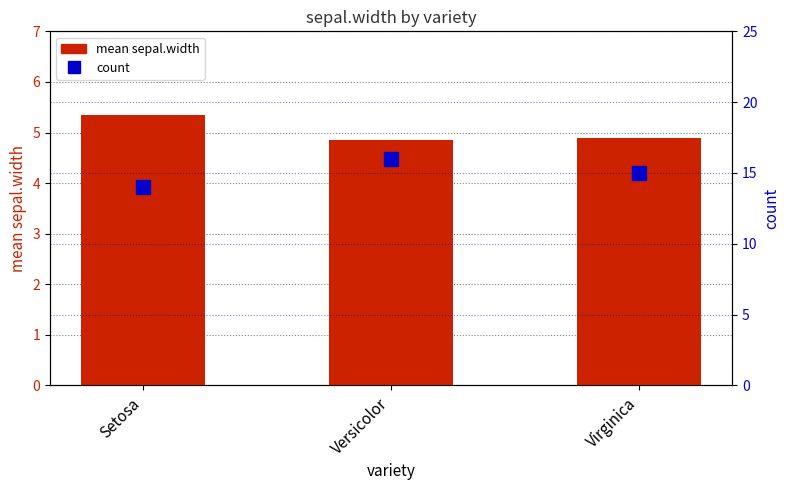

Reading right to left, what are all the values shown in this chart?

mean sepal.width: Virginica=4.9	Versicolor=4.9	Setosa=5.3
count: Virginica=15.0	Versicolor=16.0	Setosa=14.0